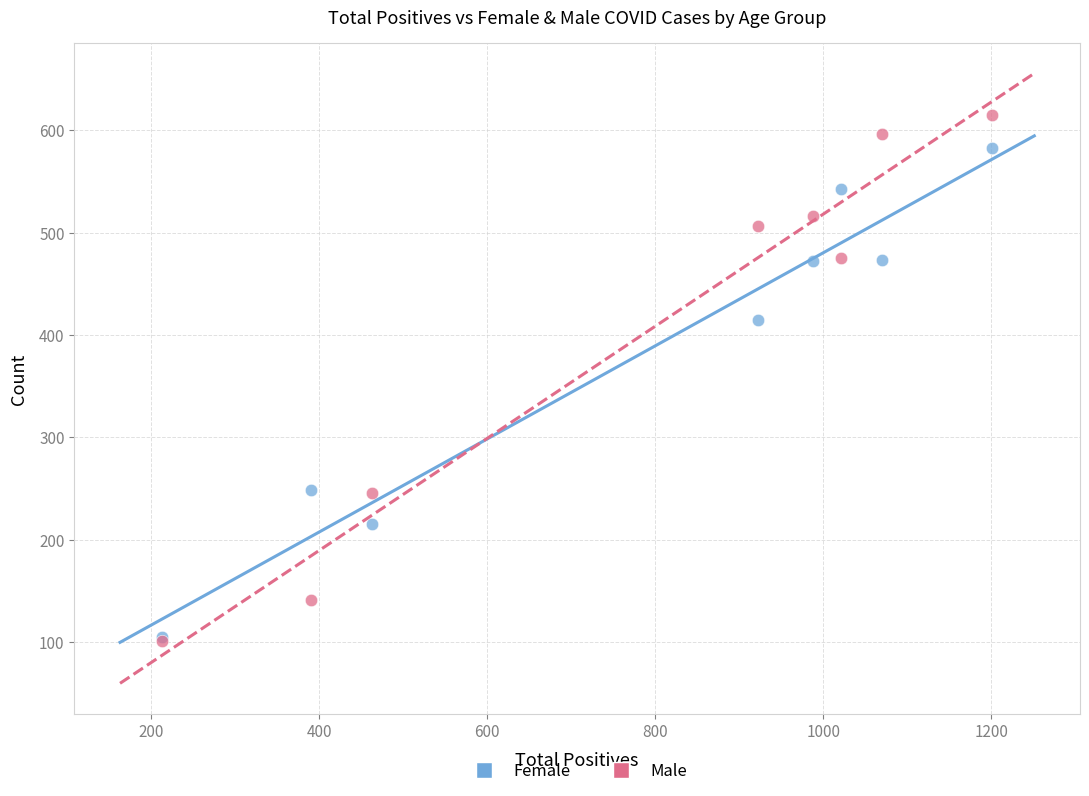

Which series has the largest Y range (max minus min)?

Male